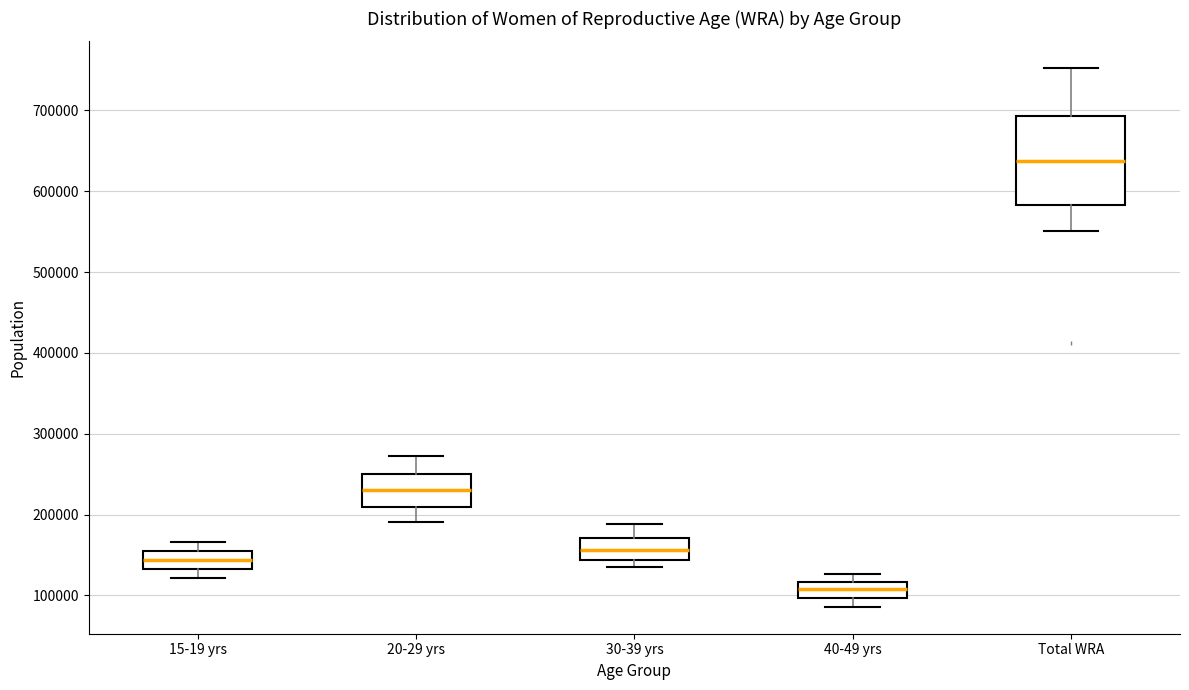

Comparing the boxes themselves (not the whiskers), which one is the tallest?

Total WRA